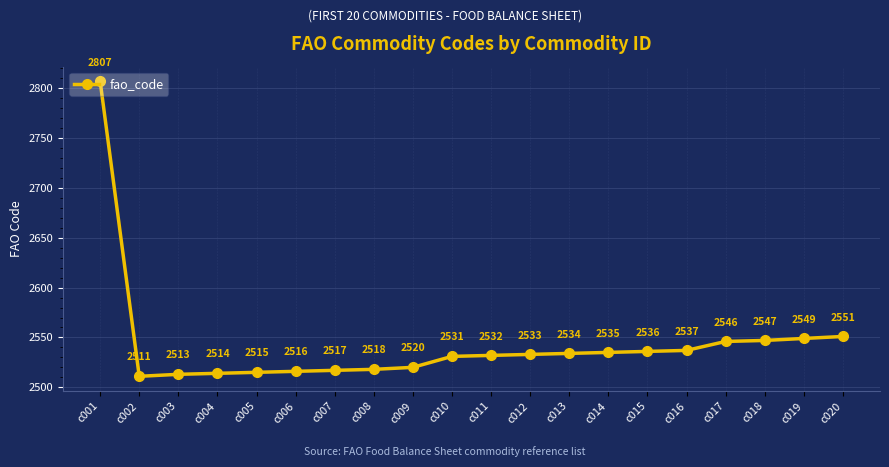

What is the sum of all values?

50862